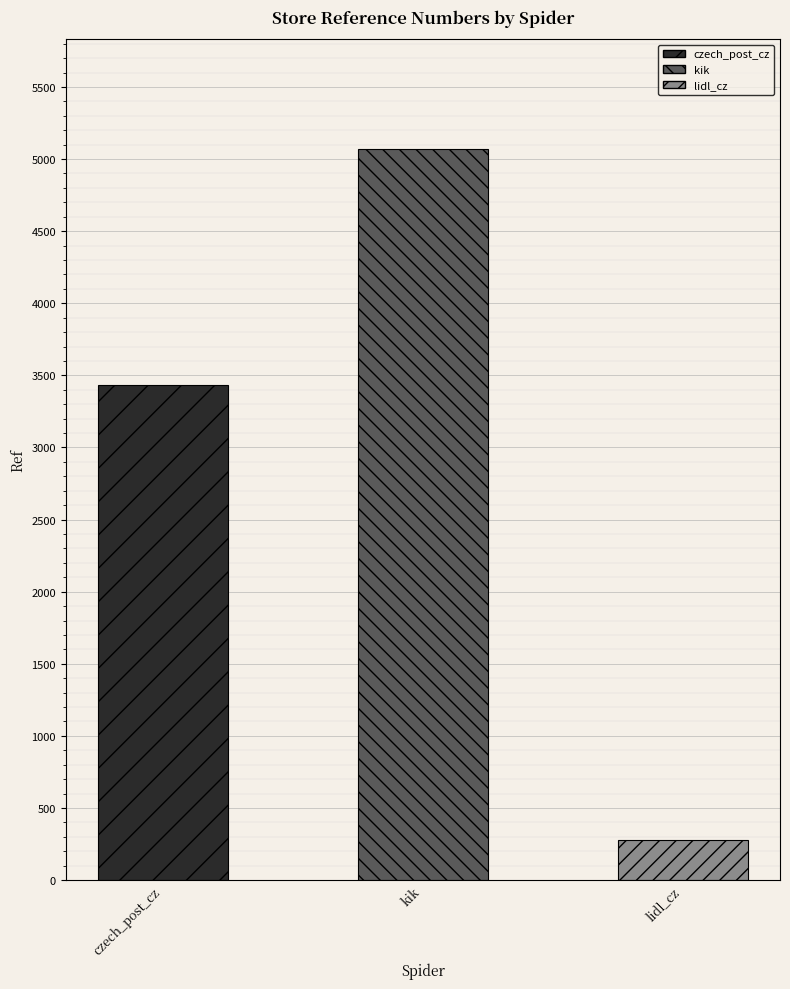

What is the label of the 2nd bar from the right?

kik